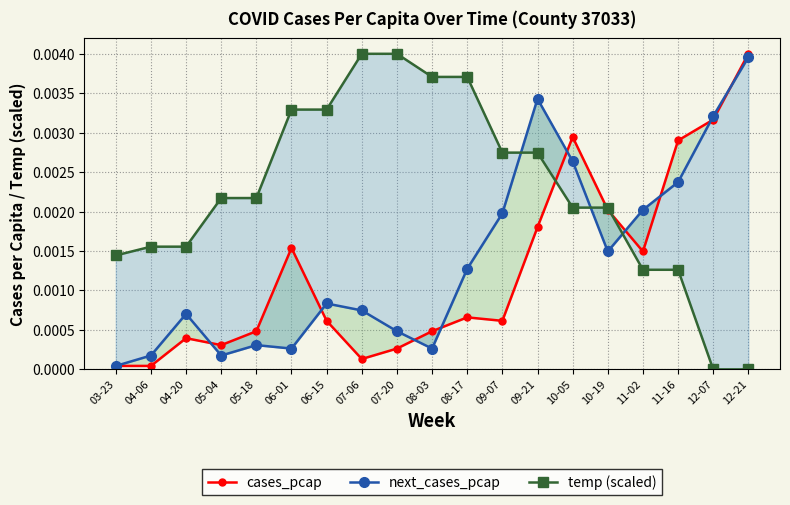

Which series has the largest total across all categories?

temp (scaled)